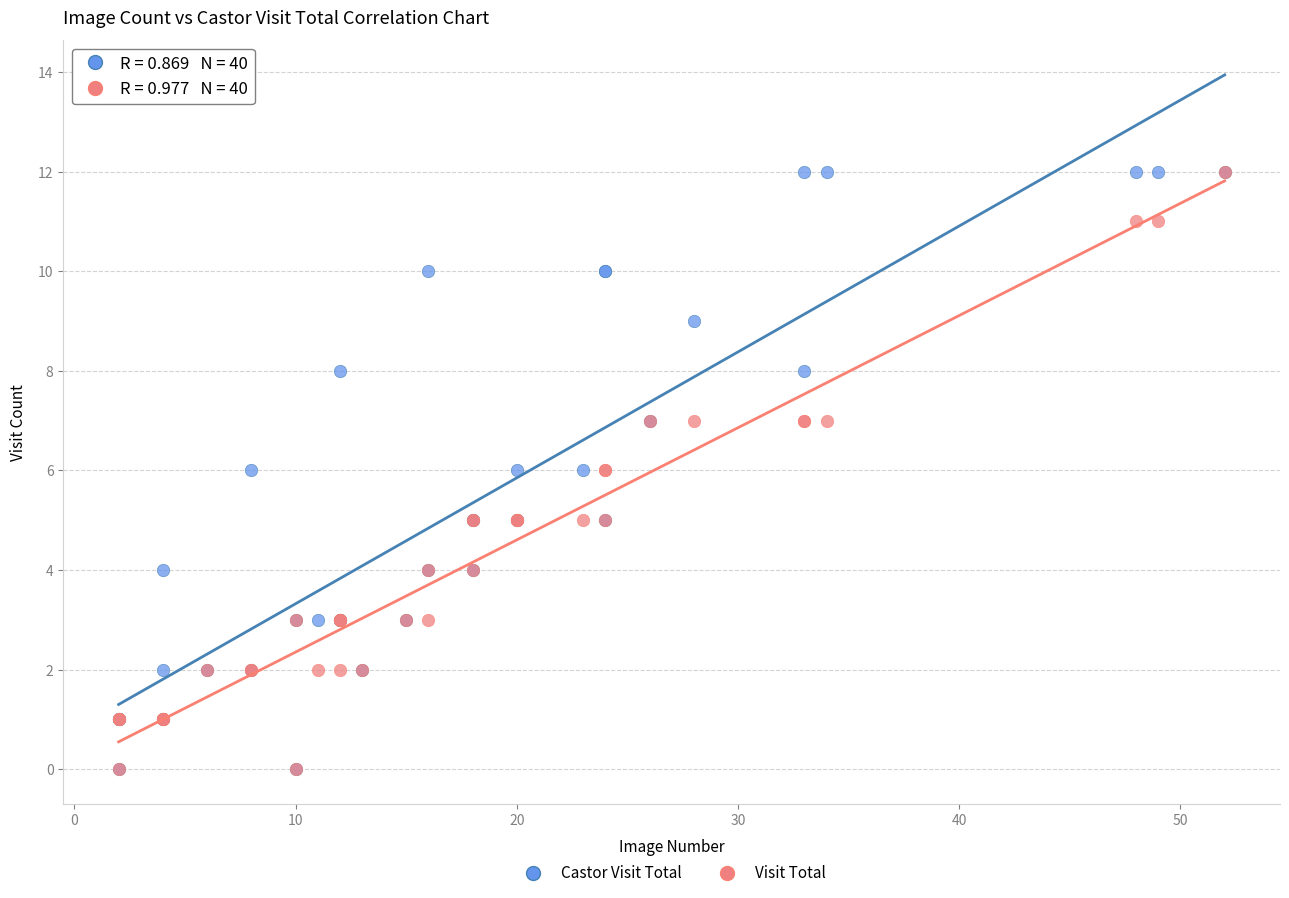

What are all the series names shown in the legend?

Castor Visit Total, Visit Total